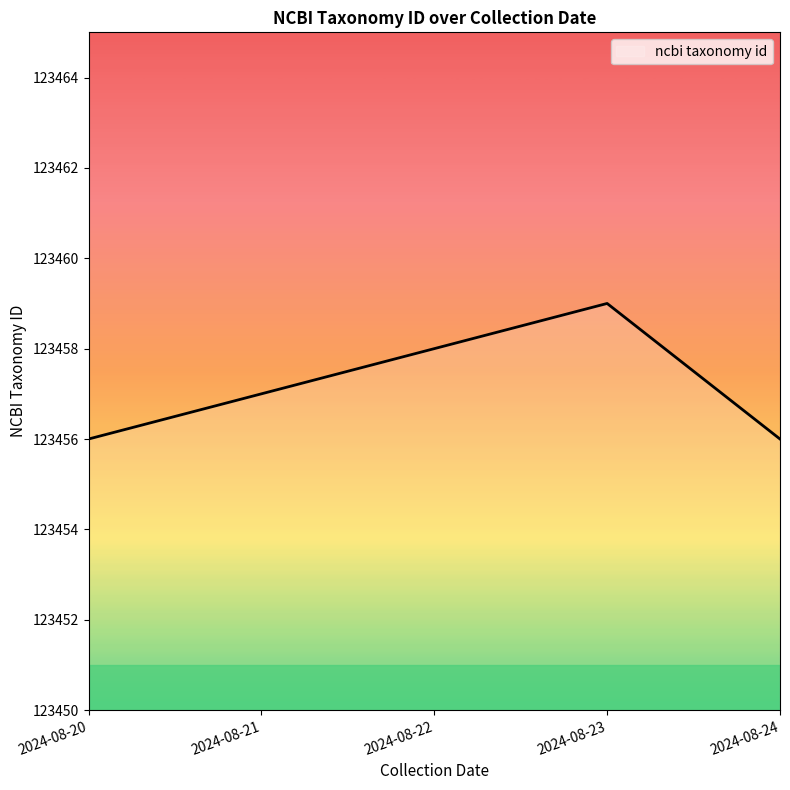

True or false: there are more than 0 points higher than both neighbors.

True